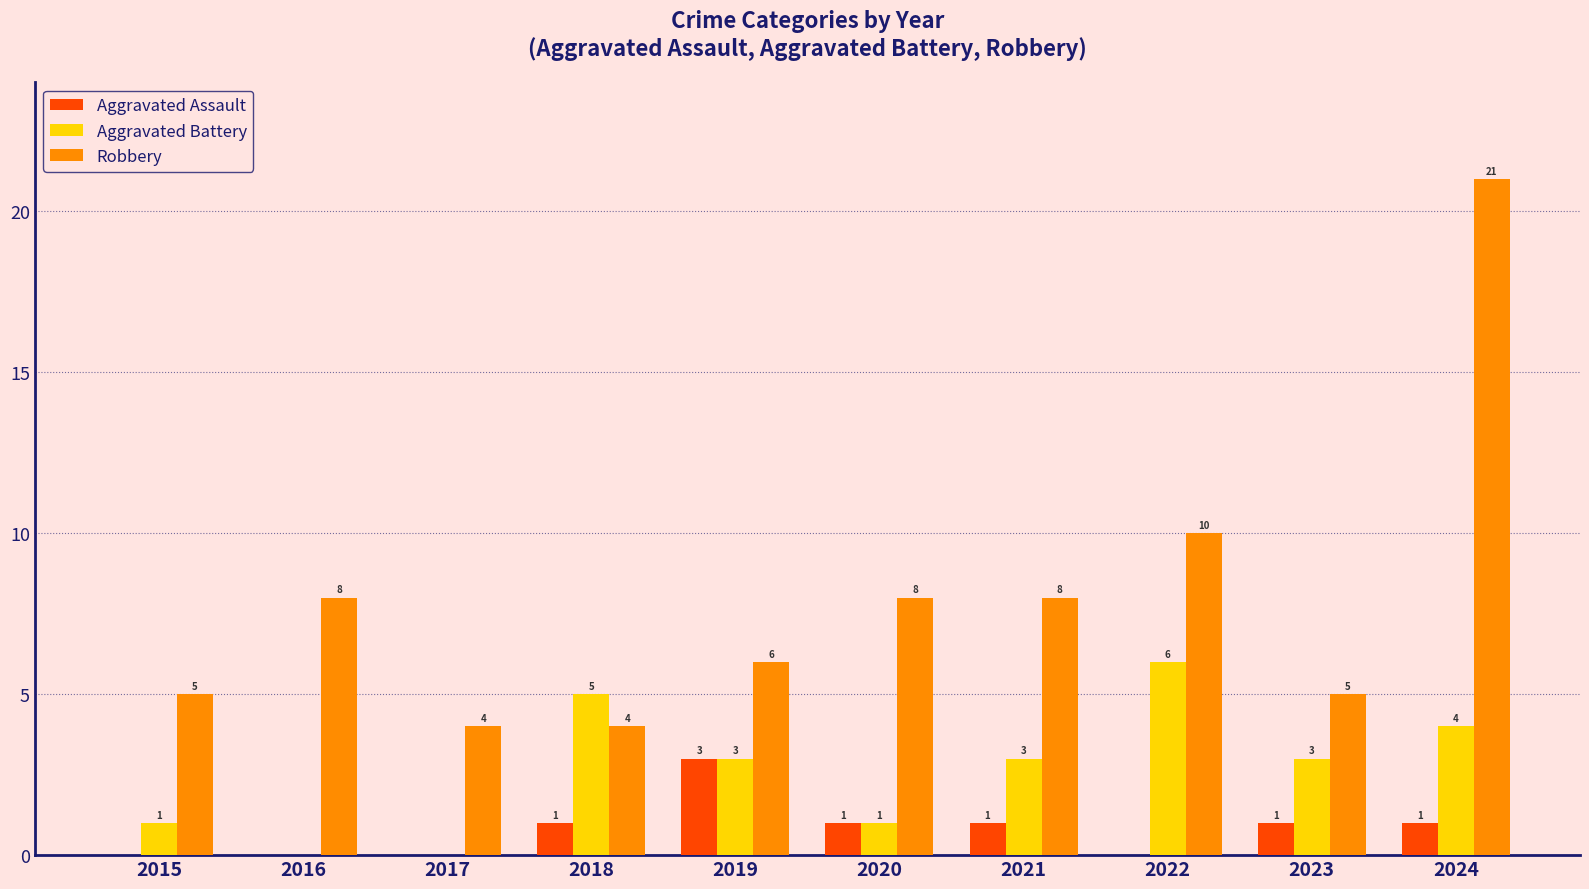

Is the value of Aggravated Assault at 2019 greater than the value of Aggravated Battery at 2024?

No